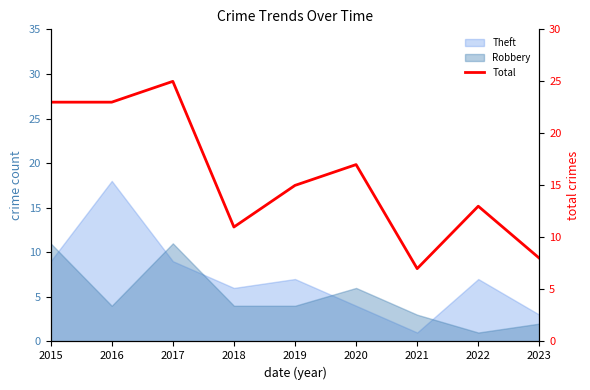

True or false: there are more than 1 points higher than both neighbors.

True